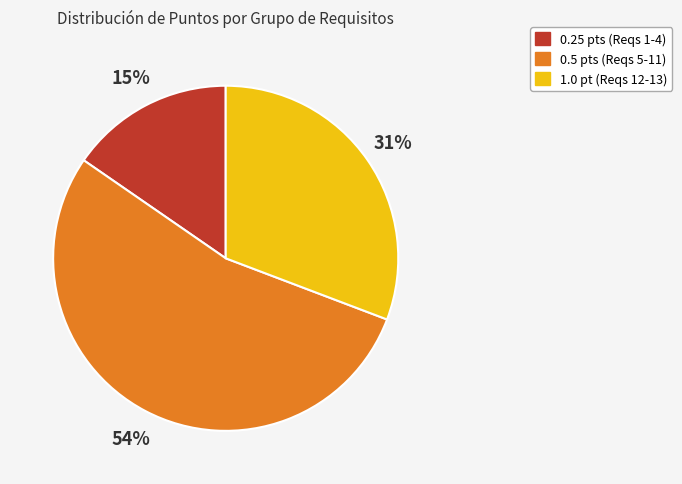

Is there a majority slice in this chart?

Yes